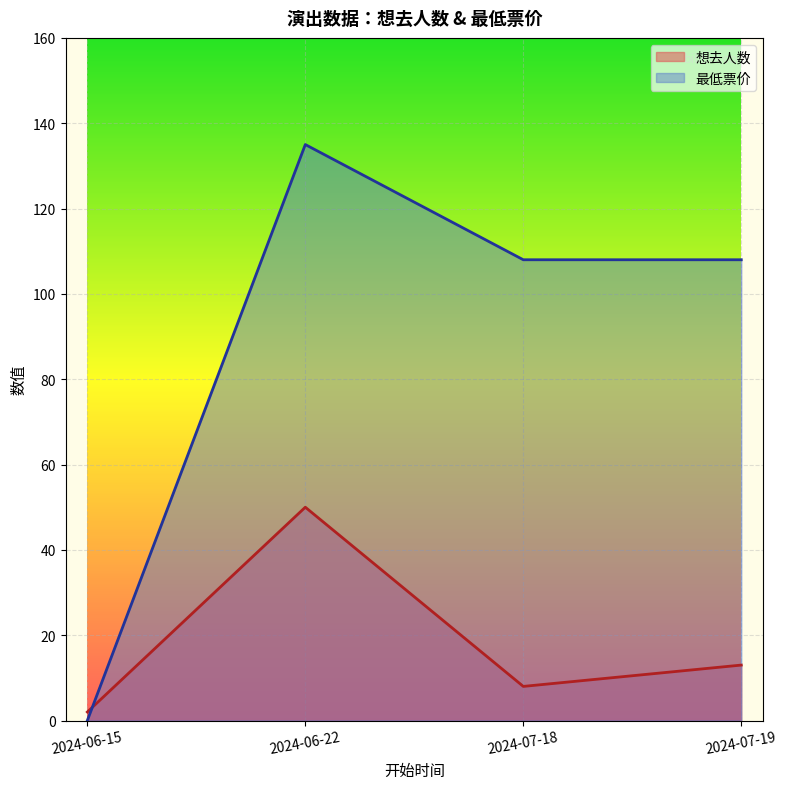

How many categories are shown in the chart?

4